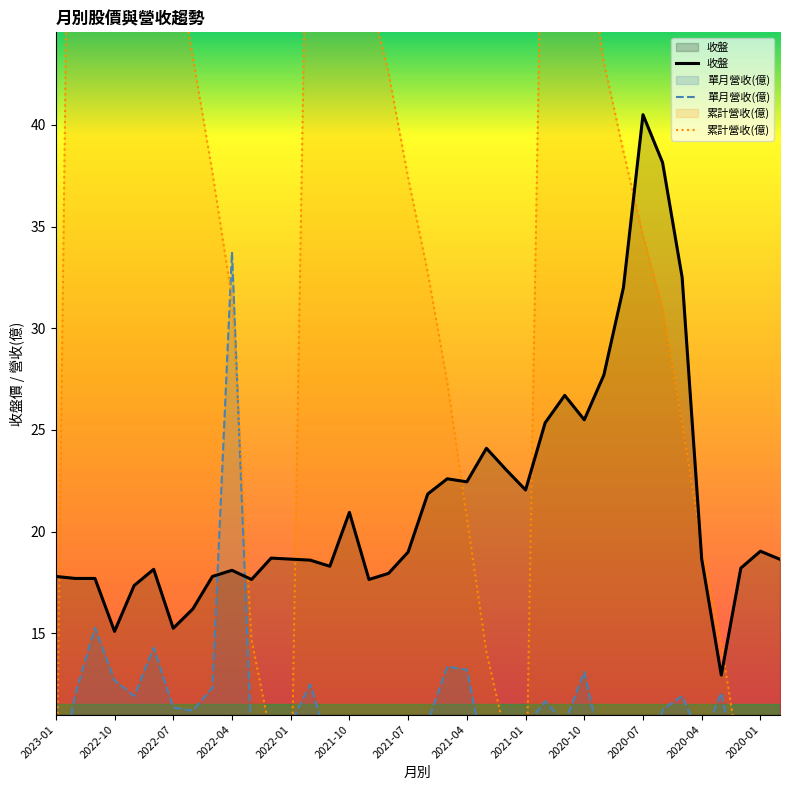

Reading left to right, transcribe all the data shown in this chart.

收盤: 17.8	17.7	17.7	15.1	17.4	18.1	15.2	16.2	17.8	18.1	17.6	18.7	18.6	18.6	18.3	20.9	17.6	17.9	19.0	21.9	22.6	22.4	24.1	23.1	22.1	25.4	26.7	25.5	27.7	32.0	40.5	38.1	32.5	18.6	12.9	18.2	19.0	18.6
單月營收(億): 7.0	12.0	15.3	12.7	11.9	14.3	11.4	11.2	12.3	33.8	9.5	9.2	10.6	12.5	9.3	10.7	8.1	10.4	9.2	10.6	13.4	13.2	8.5	9.3	10.4	11.7	10.6	13.1	8.8	8.5	7.2	11.2	11.9	9.7	12.1	7.4	9.5	9.5
累計營收(億): 3.5	82.1	76.1	68.4	62.2	56.3	49.0	43.3	37.7	31.5	14.7	9.9	5.3	62.7	56.5	51.9	46.4	42.6	37.4	32.8	27.4	20.7	14.1	9.9	5.2	60.9	55.0	49.5	43.1	38.7	34.6	31.0	25.3	19.4	14.5	8.5	4.7	4.7